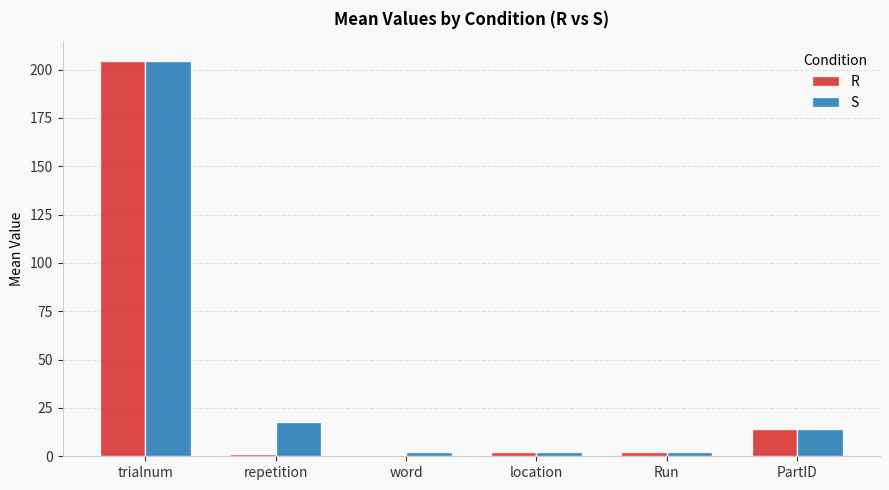

Which label corresponds to the largest value in the chart?

trialnum